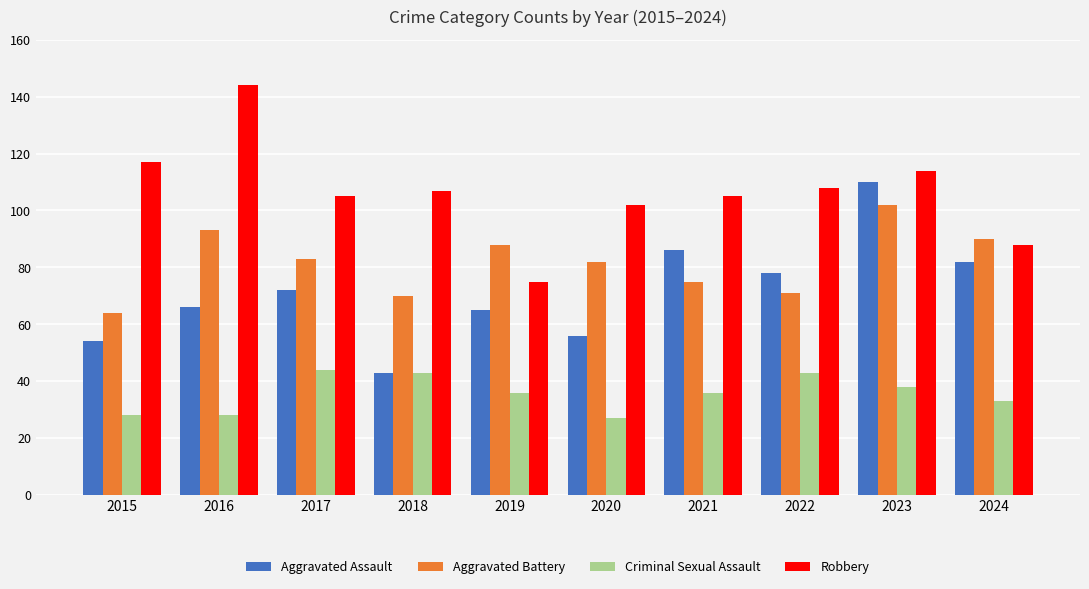

Reading right to left, extract all data points from this chart.

Aggravated Assault: 82	110	78	86	56	65	43	72	66	54
Aggravated Battery: 90	102	71	75	82	88	70	83	93	64
Criminal Sexual Assault: 33	38	43	36	27	36	43	44	28	28
Robbery: 88	114	108	105	102	75	107	105	144	117